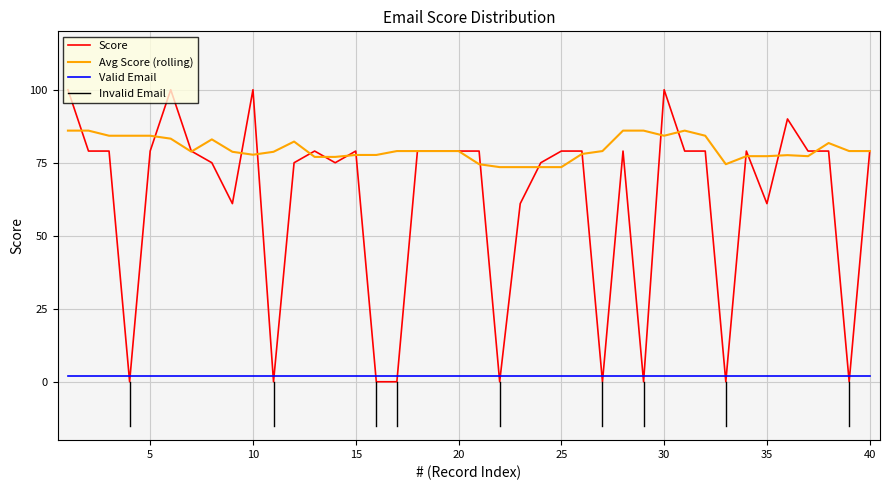

What is the difference between the maximum and minimum values?

100